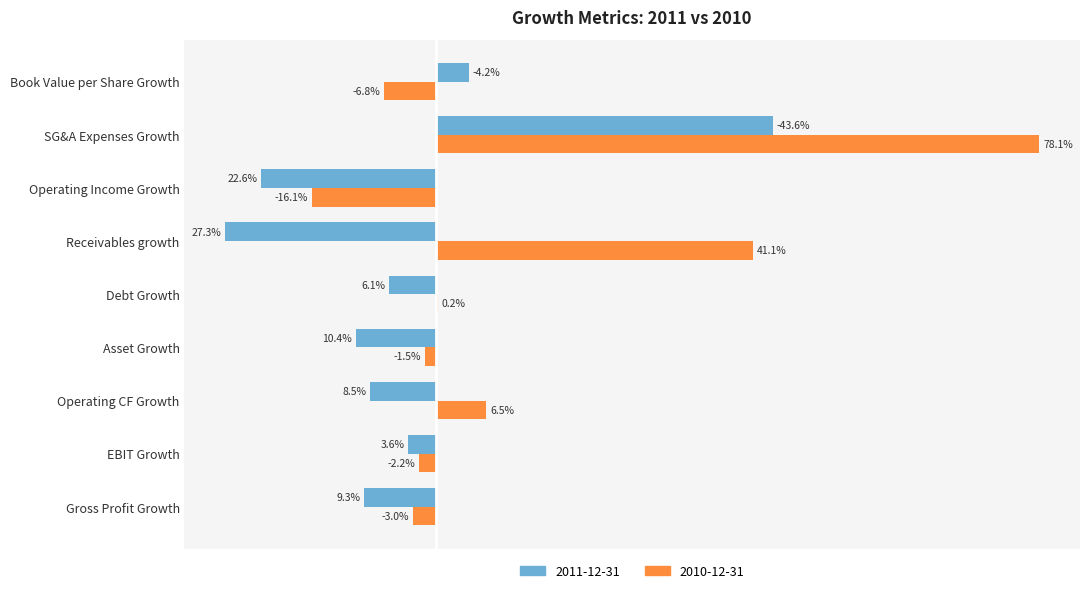

List the series in order of their overall mean, lowest first.

2011-12-31, 2010-12-31